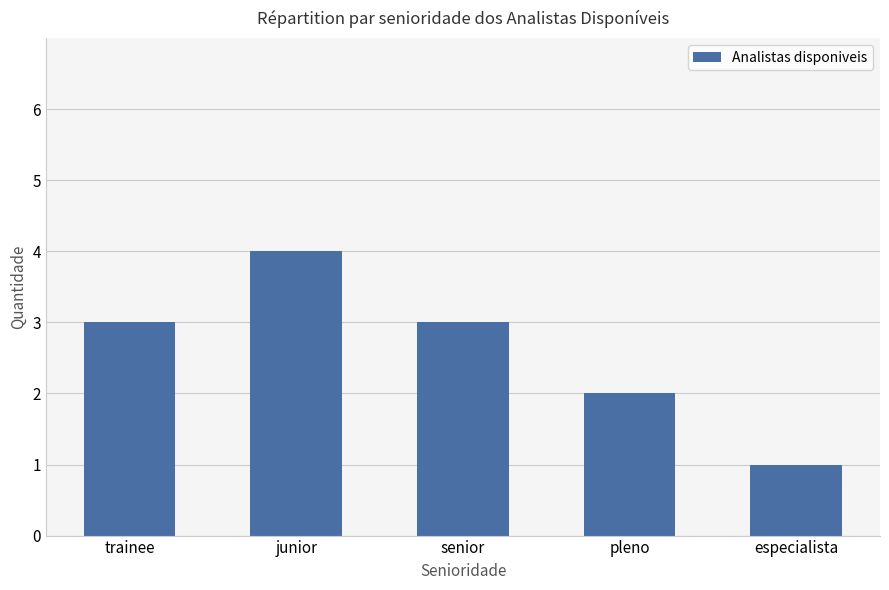

How many bars are there in total?

5